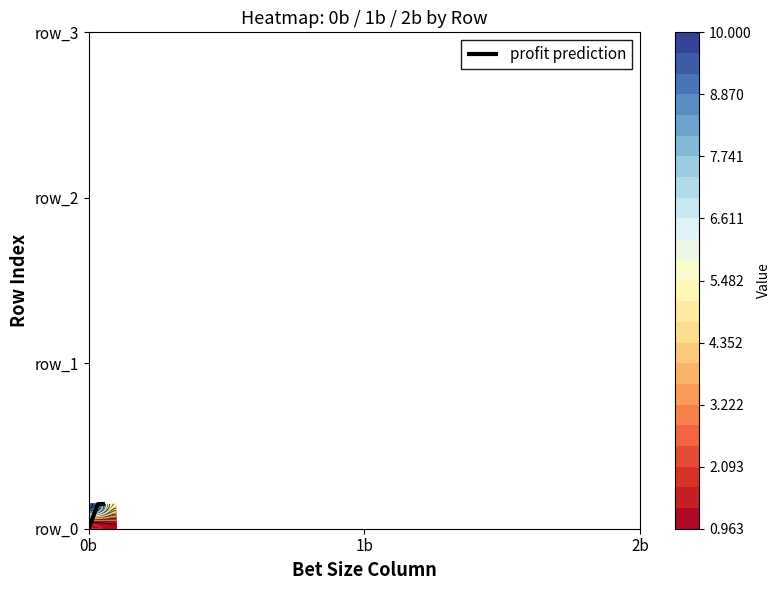

How many data points does each series have?

4